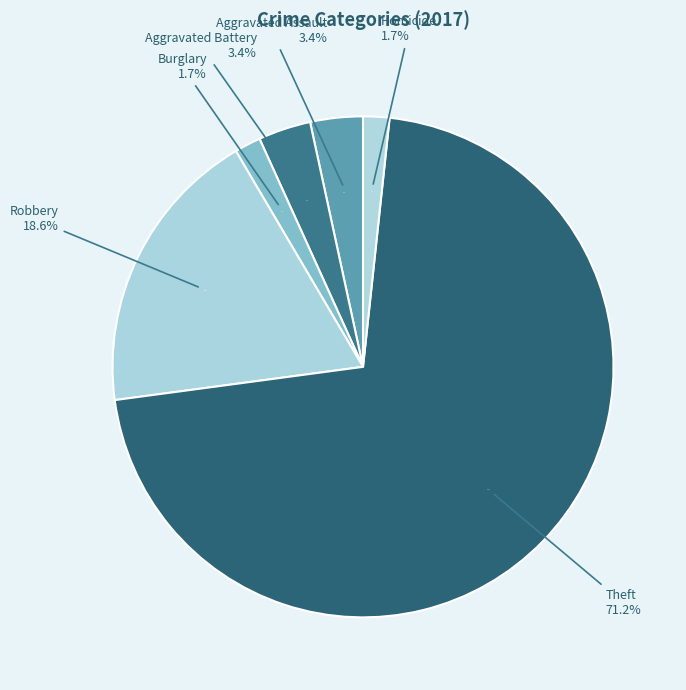

Is the sum of Robbery and Theft greater than half?

Yes